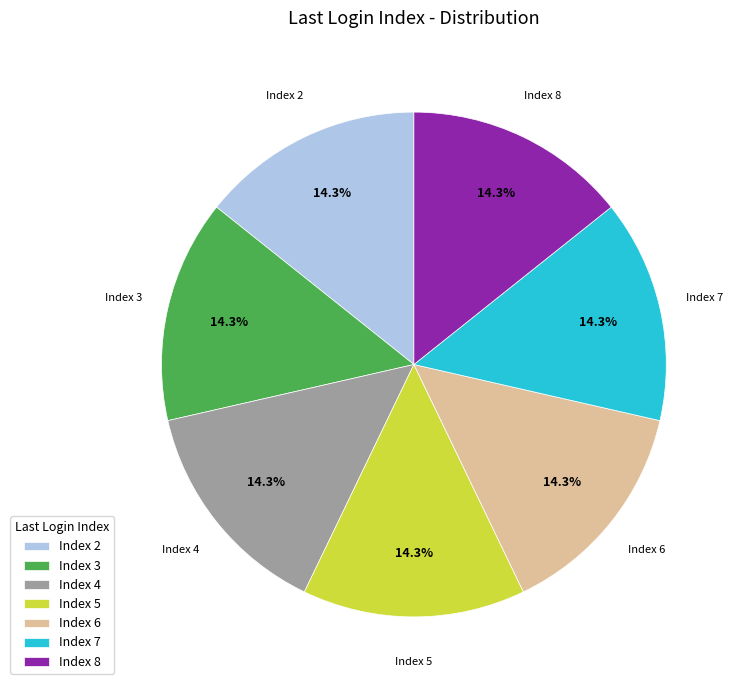

Is Index 3 the majority of the pie?

No